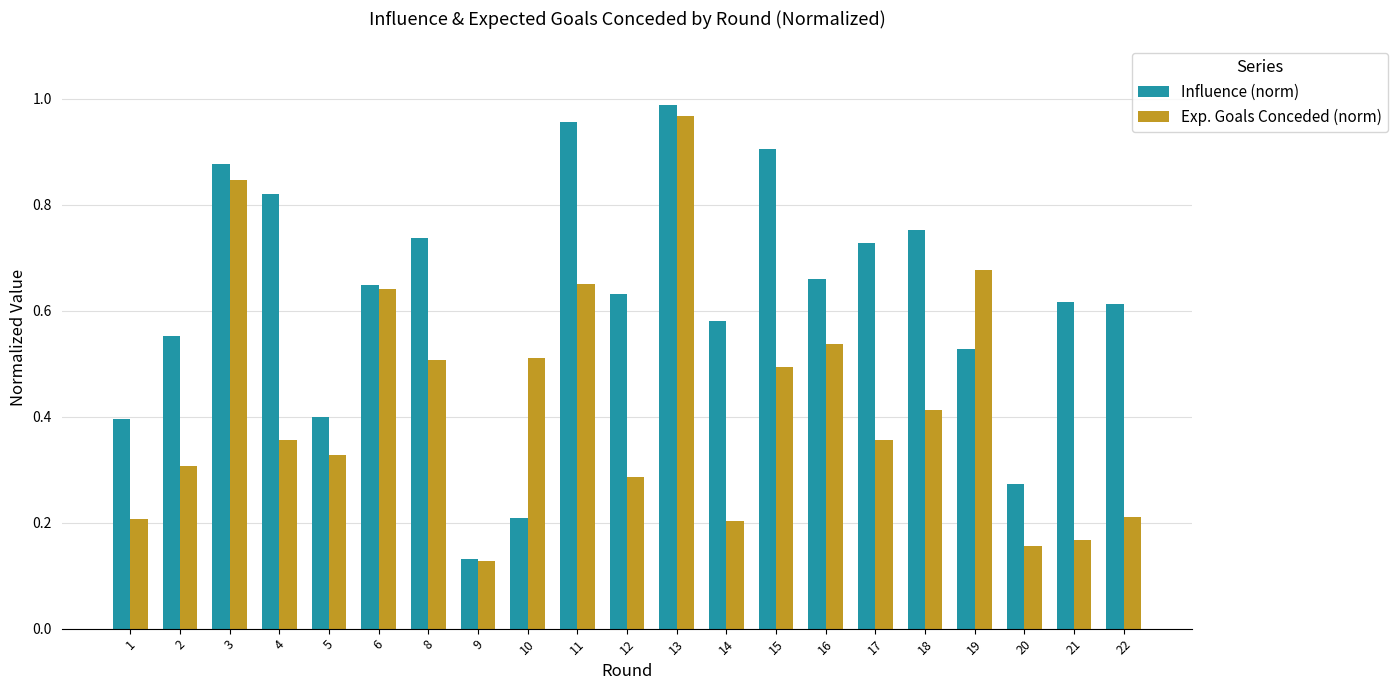

Where is Exp. Goals Conceded (norm) nearest to the value 0?

9